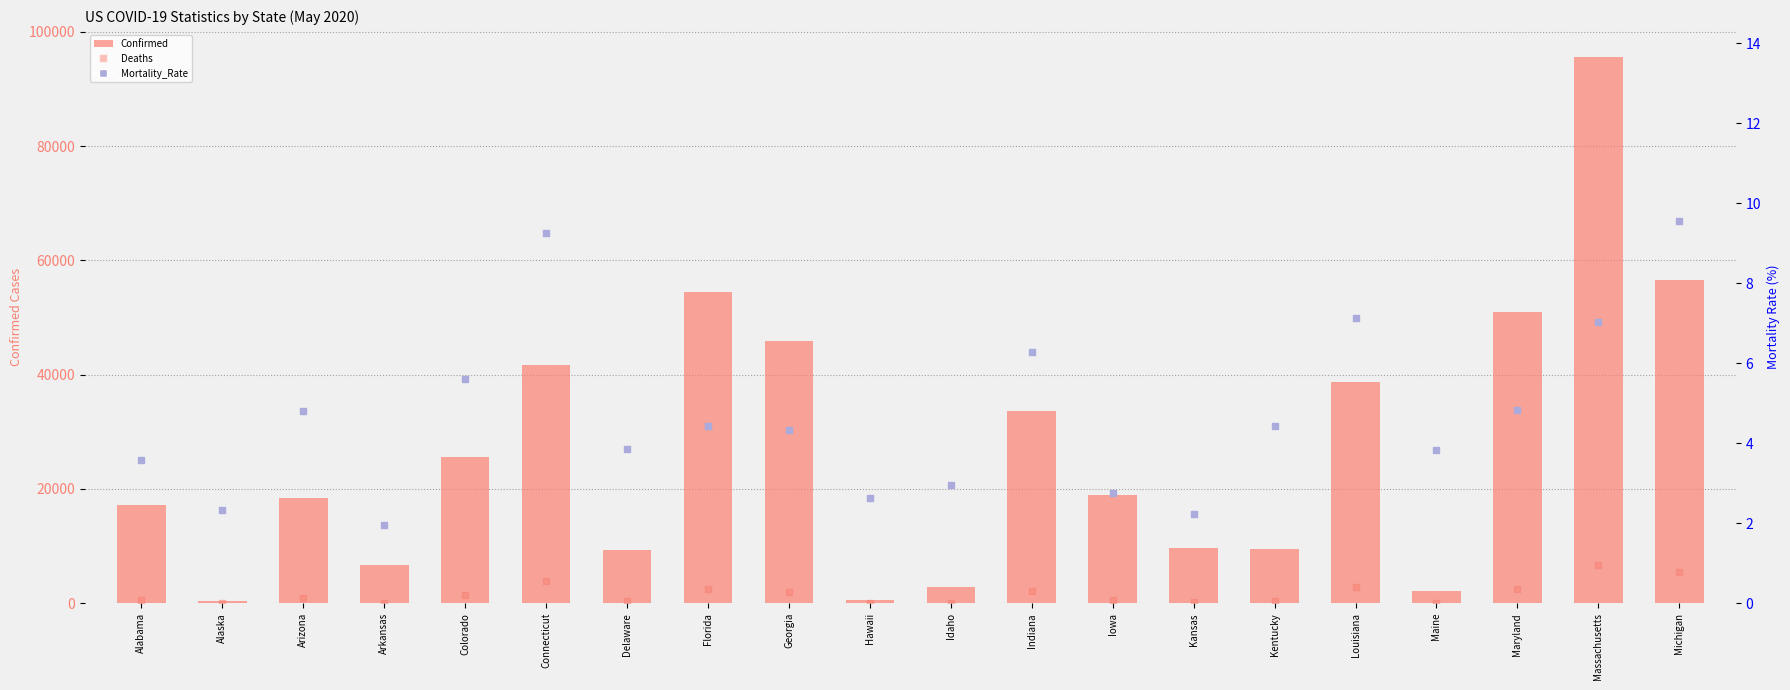

At how many categories does at least one series exceed 57030?

1